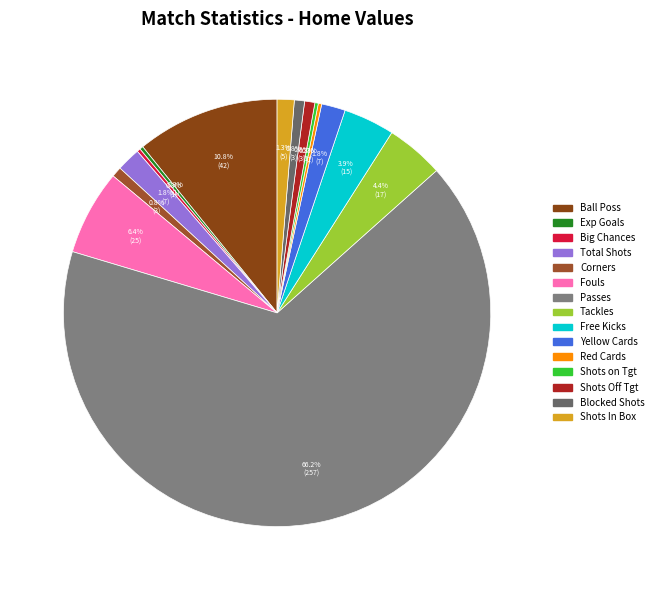

Rank the categories by value from lowest to highest.

Big chances (home), Red cards (home), Shots on target (home), Expected goals (home), Corner kicks (home), Shots off target (home), Blocked shots (home), Shots inside box (home), Total shots (home), Yellow cards (home), Free kicks (home), Tackles (home), Fouls (home), Ball possession (home), Passes (home)